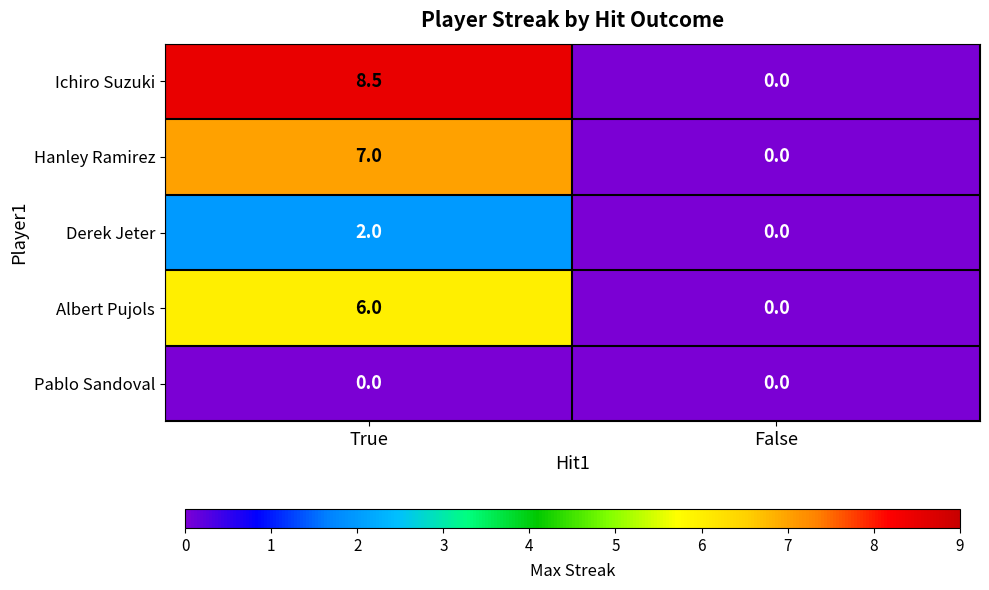

Reading left to right, extract all data points from this chart.

Ichiro Suzuki: 8.5	0.0
Hanley Ramirez: 7.0	0.0
Derek Jeter: 2.0	0.0
Albert Pujols: 6.0	0.0
Pablo Sandoval: 0.0	0.0